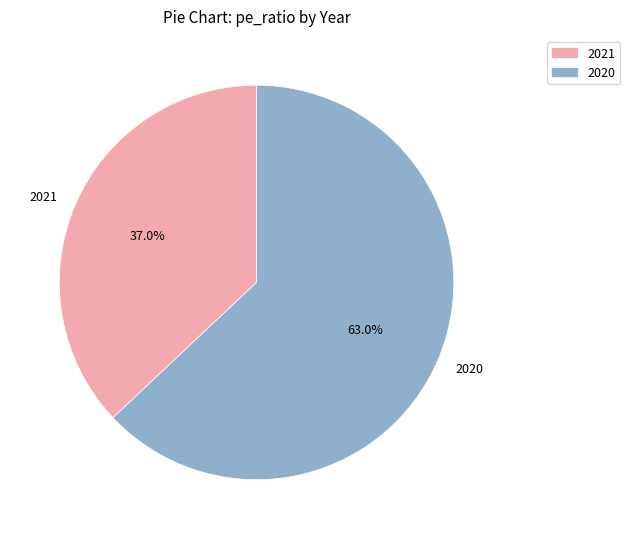

To the nearest percent, what percentage of the pie is 2020?

63%